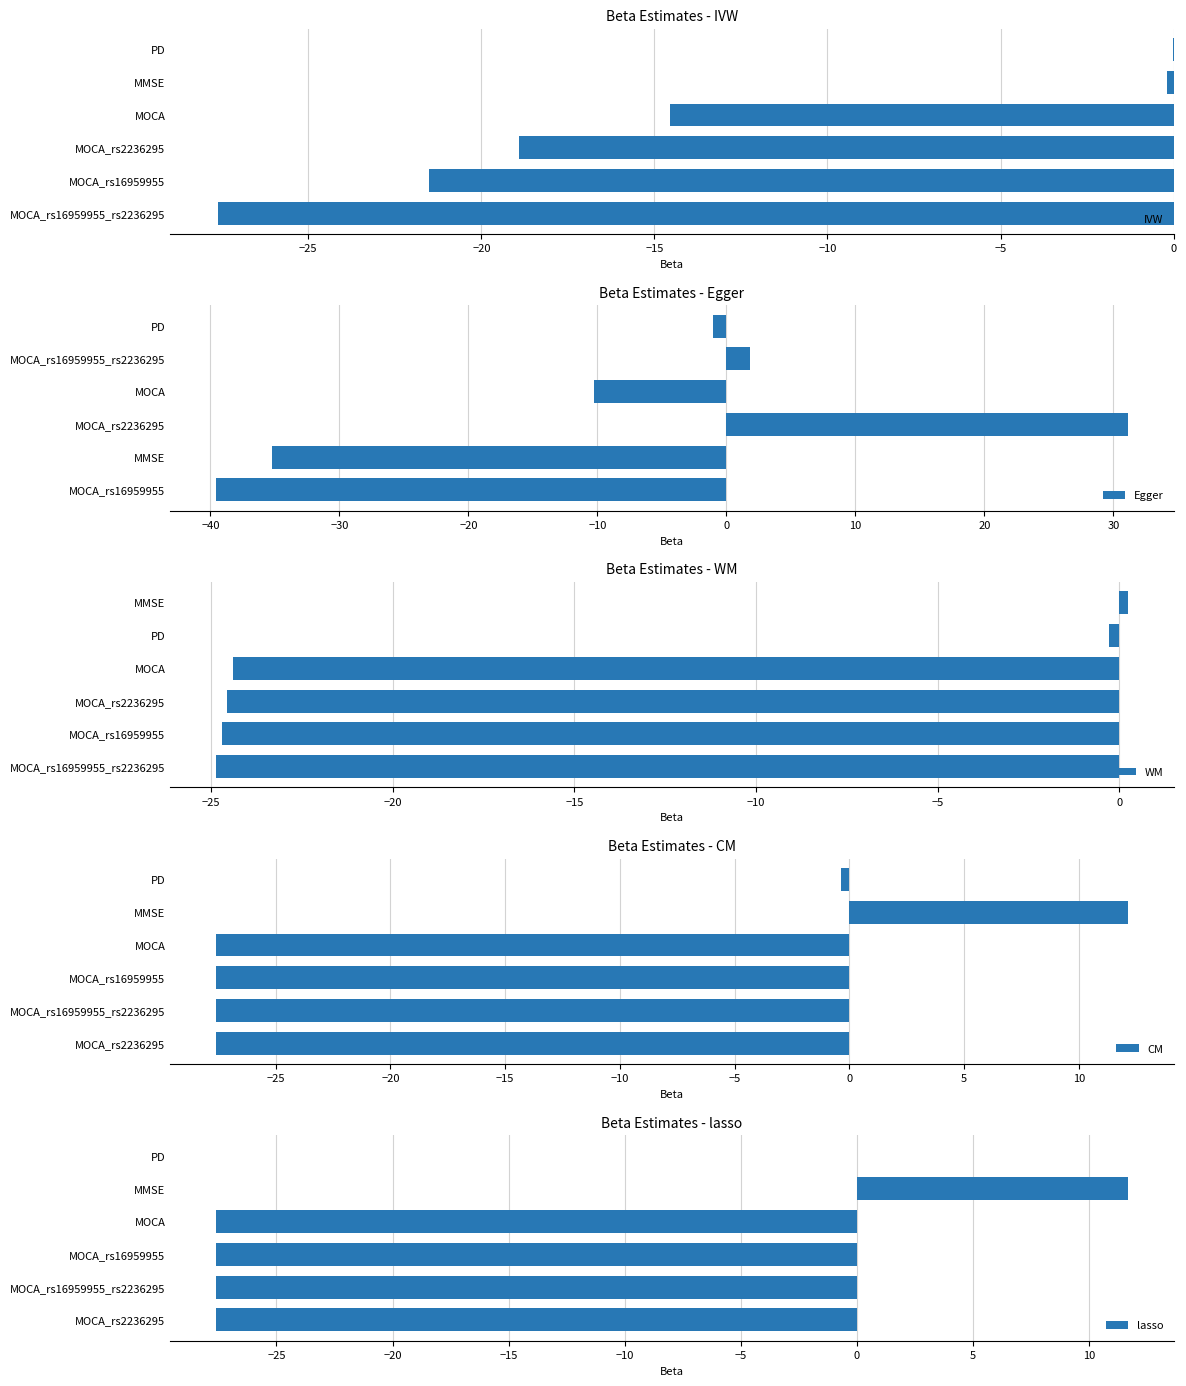

What is the approximate value of lasso at MOCA_rs16959955?

-27.6